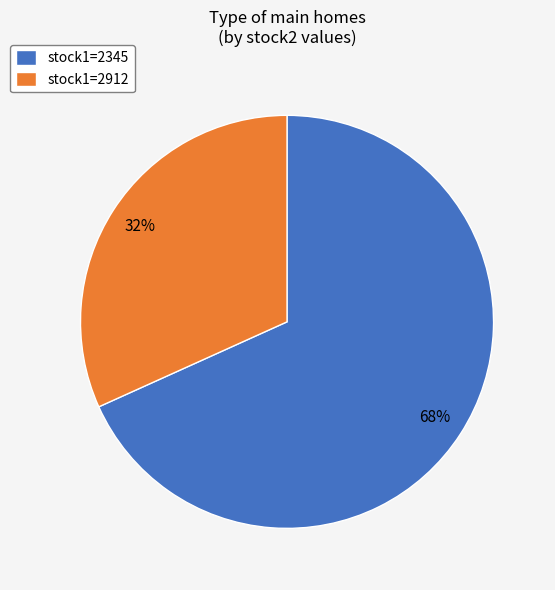

What percentage is the stock1=2912 slice, to the nearest percent?

32%